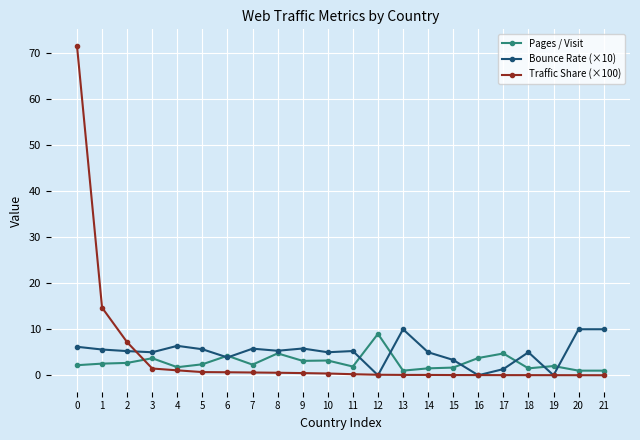

What is the greatest value displayed?

71.6